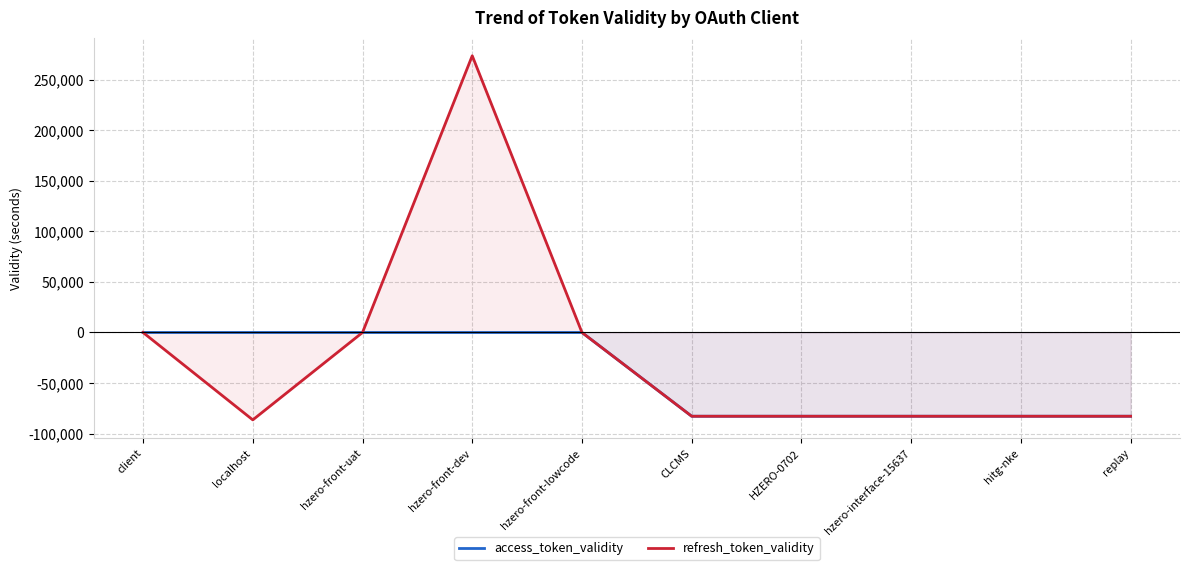

True or false: refresh_token_validity has a value of -219174 at client.

False